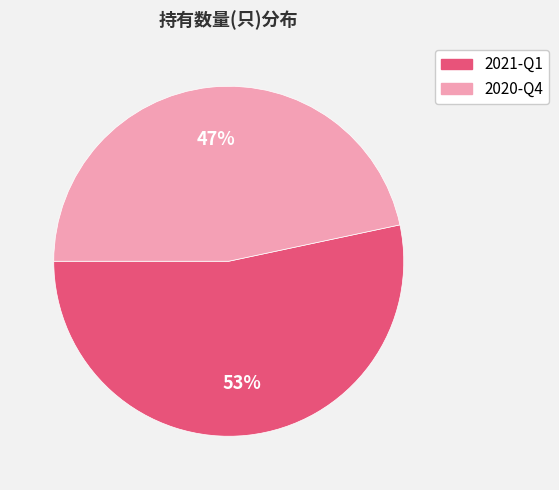

Which has a higher value, 2021-Q1 or 2020-Q4?

2021-Q1